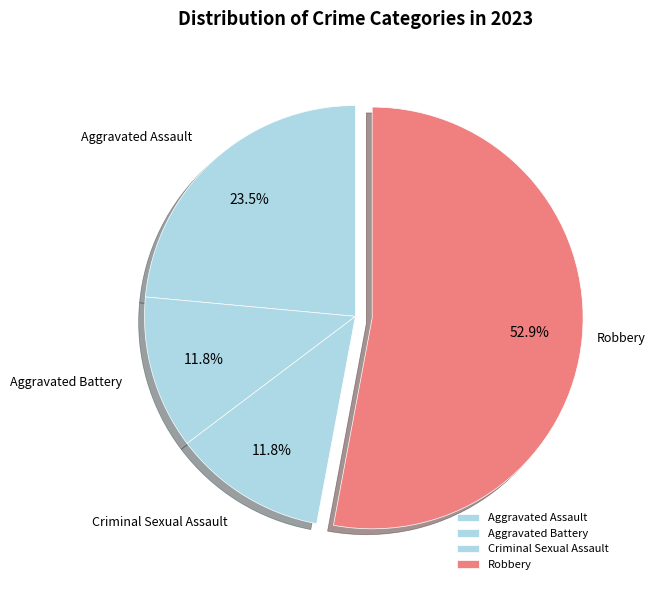

What is the ratio of the value at Criminal Sexual Assault to the value at Robbery?

0.2